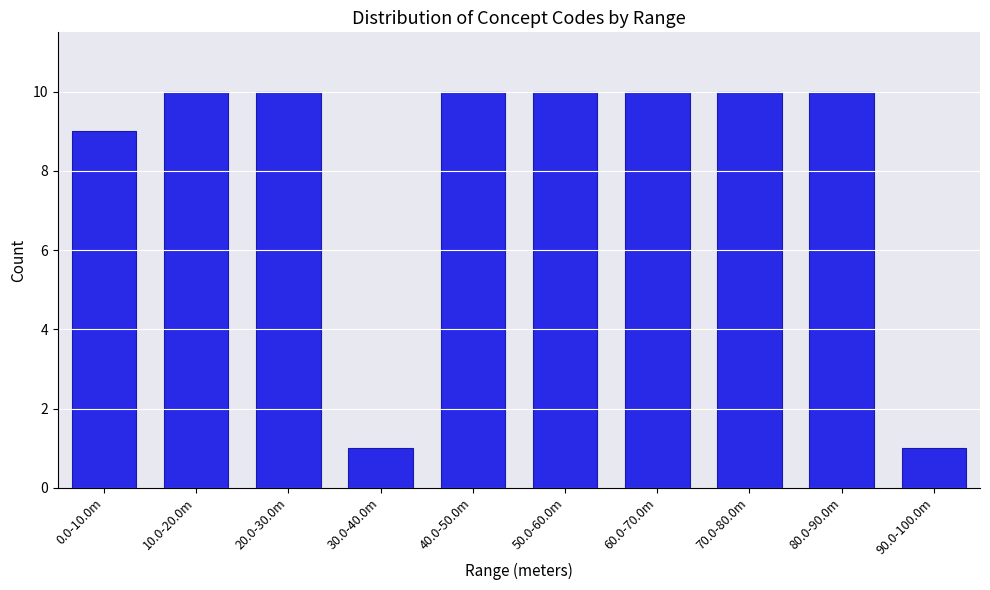

Reading right to left, transcribe all the data shown in this chart.

1	10	10	10	10	10	1	10	10	9